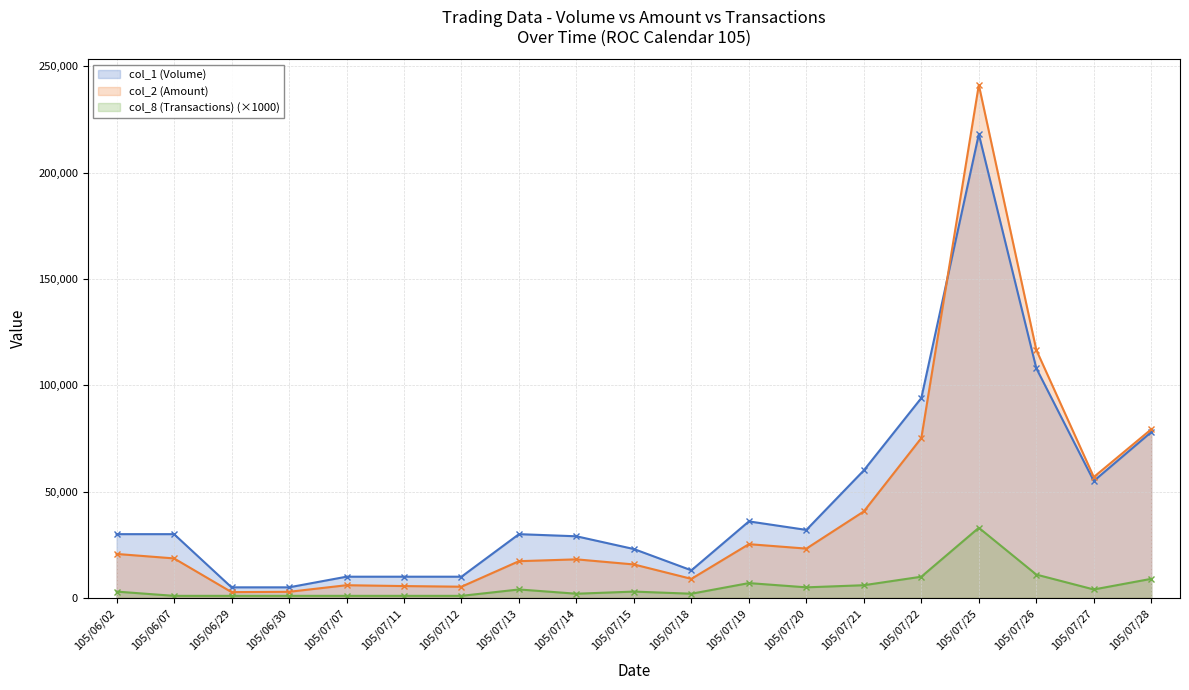

At which category does the chart reach its peak across all series?

105/07/25